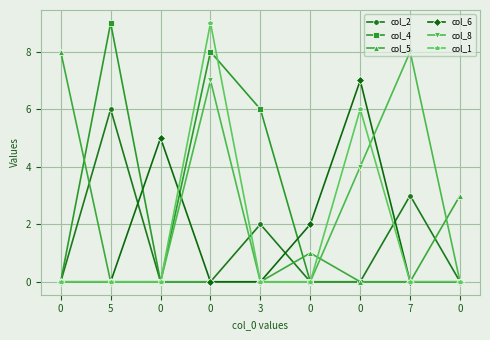

The value of col_8 at 0 is -4. True or false?

False